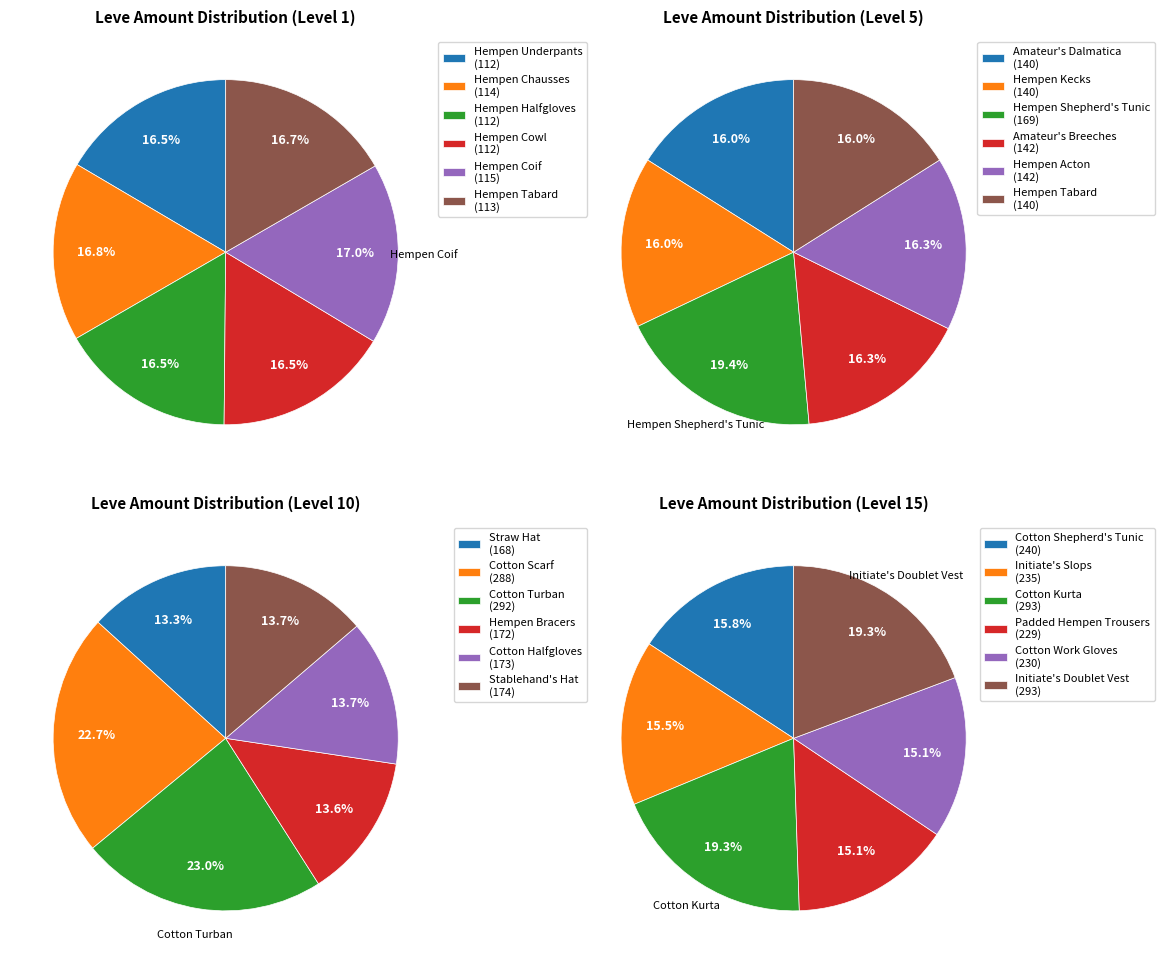

To the nearest percent, what is the difference between the largest and smallest slice percentages?

10%